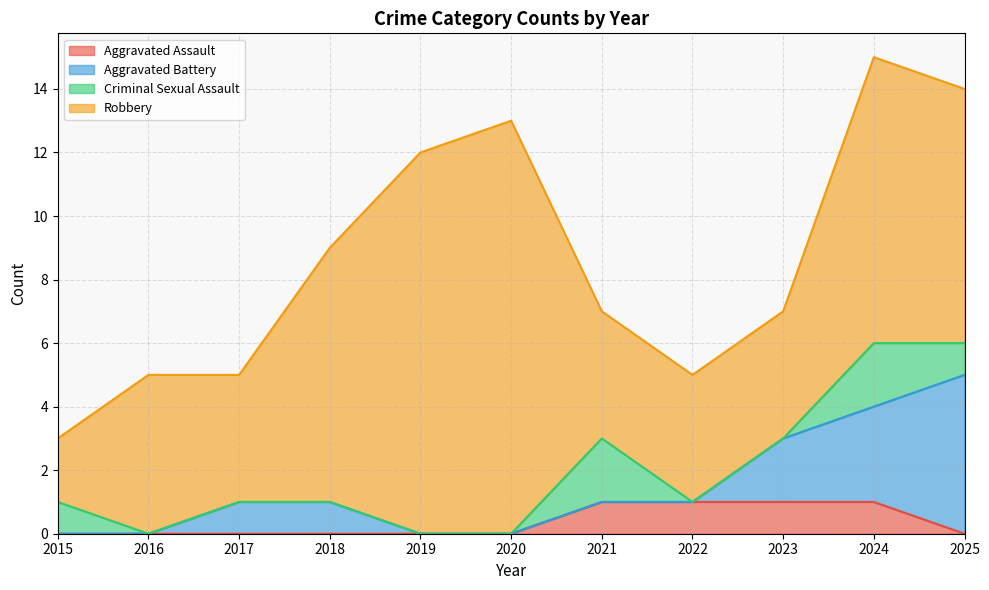

Reading left to right, transcribe all the data shown in this chart.

Aggravated Assault: 2015=0	2016=0	2017=0	2018=0	2019=0	2020=0	2021=1	2022=1	2023=1	2024=1	2025=0
Aggravated Battery: 2015=0	2016=0	2017=1	2018=1	2019=0	2020=0	2021=0	2022=0	2023=2	2024=3	2025=5
Criminal Sexual Assault: 2015=1	2016=0	2017=0	2018=0	2019=0	2020=0	2021=2	2022=0	2023=0	2024=2	2025=1
Robbery: 2015=2	2016=5	2017=4	2018=8	2019=12	2020=13	2021=4	2022=4	2023=4	2024=9	2025=8